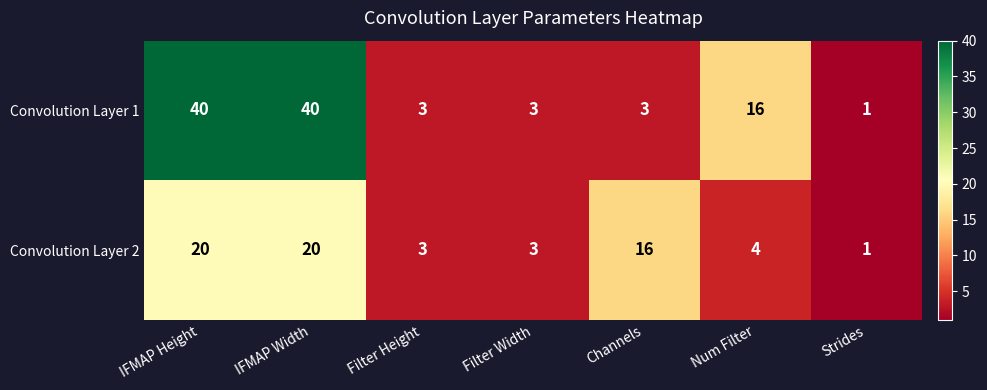

List the series in order of their peak value, lowest first.

Convolution Layer 2, Convolution Layer 1